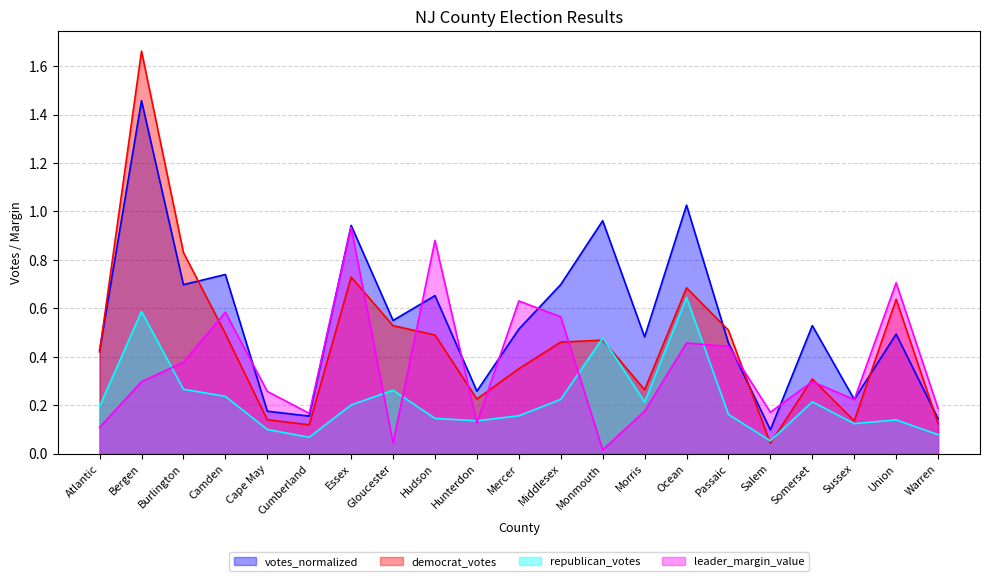

What is the greatest value displayed?

1.7